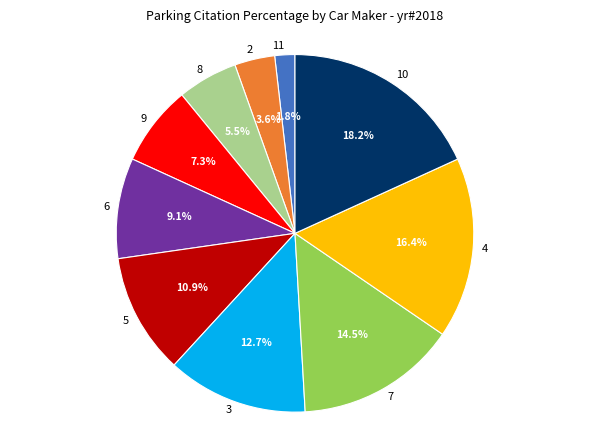

Does 7 account for over 50% of the chart?

No